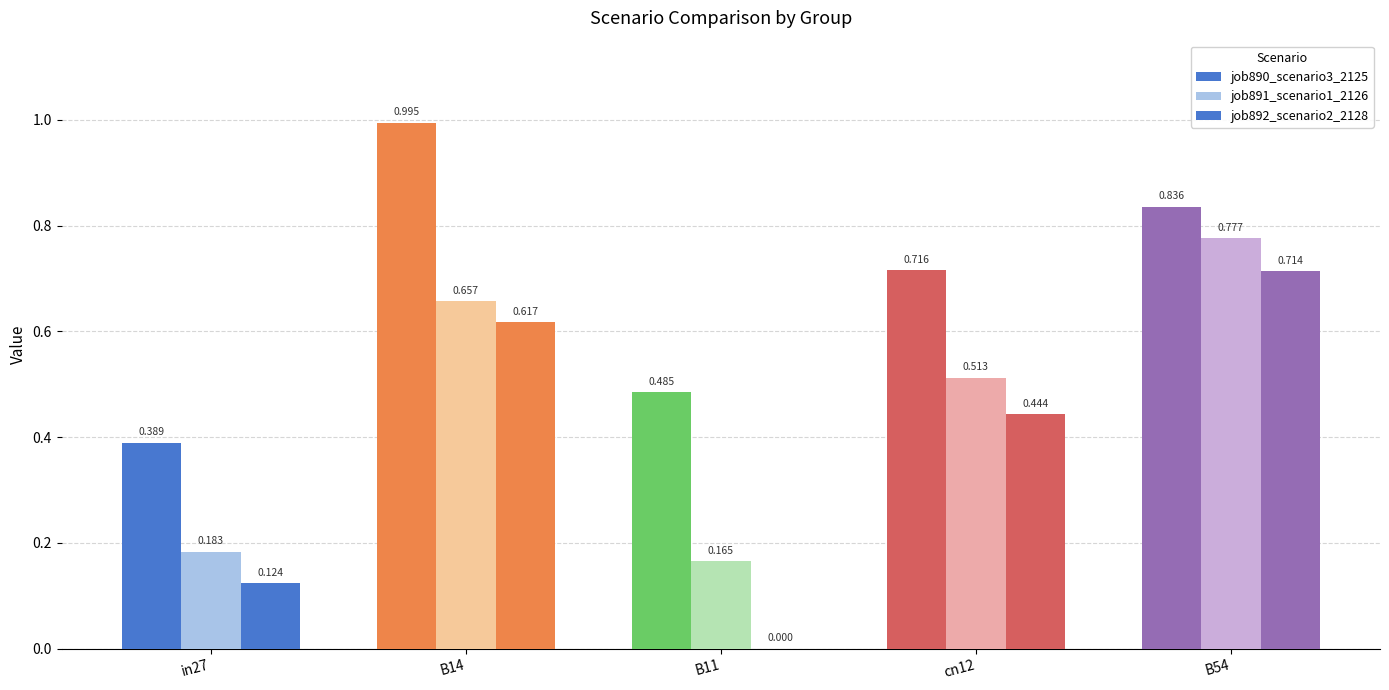

Which category has the lowest value in the job891_scenario1_2126 series?

B11